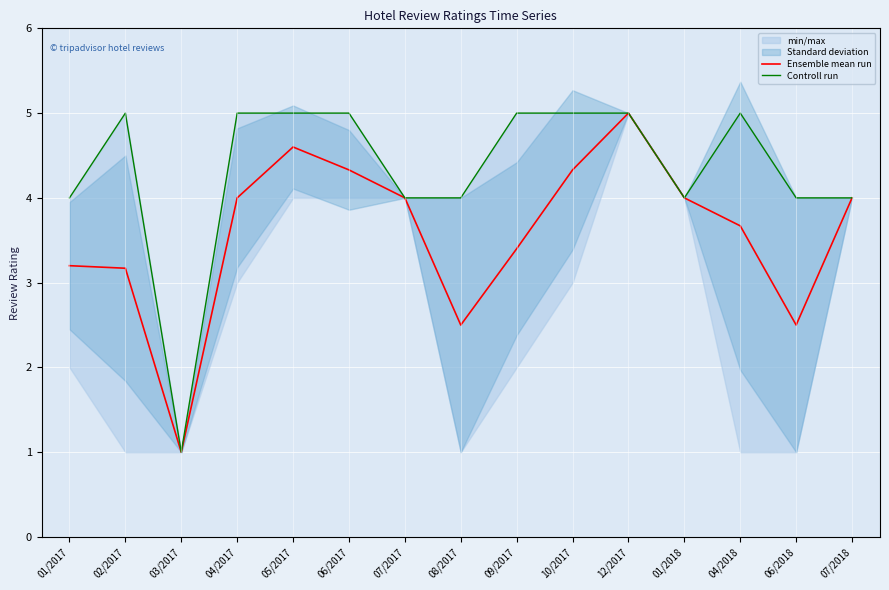

Reading left to right, extract all data points from this chart.

Ensemble mean run: 3.2	3.2	1.0	4.0	4.6	4.3	4.0	2.5	3.4	4.3	5.0	4.0	3.7	2.5	4.0
Controll run: 4.0	5.0	1.0	5.0	5.0	5.0	4.0	4.0	5.0	5.0	5.0	4.0	5.0	4.0	4.0